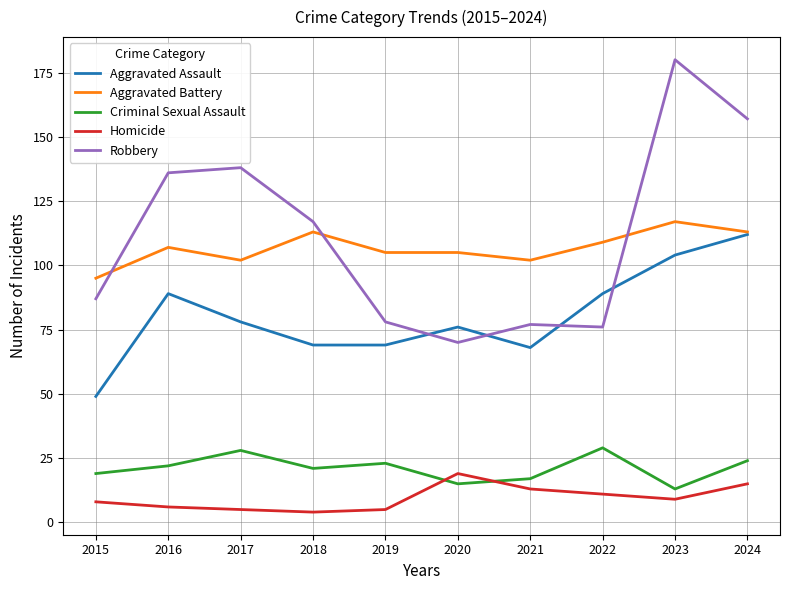

True or false: Homicide and Aggravated Battery intersect in this chart.

False